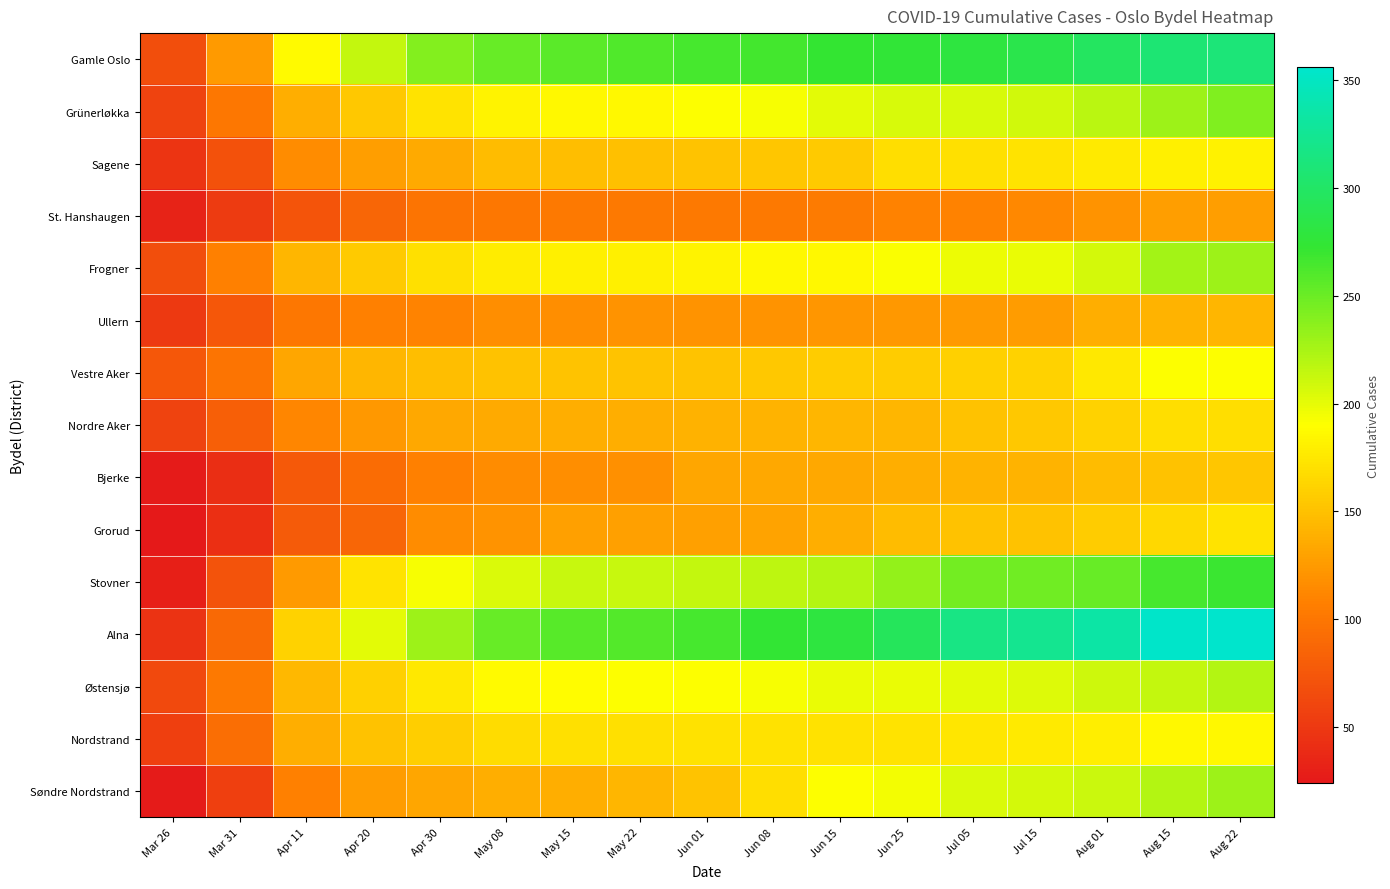

What is the greatest value displayed?

356